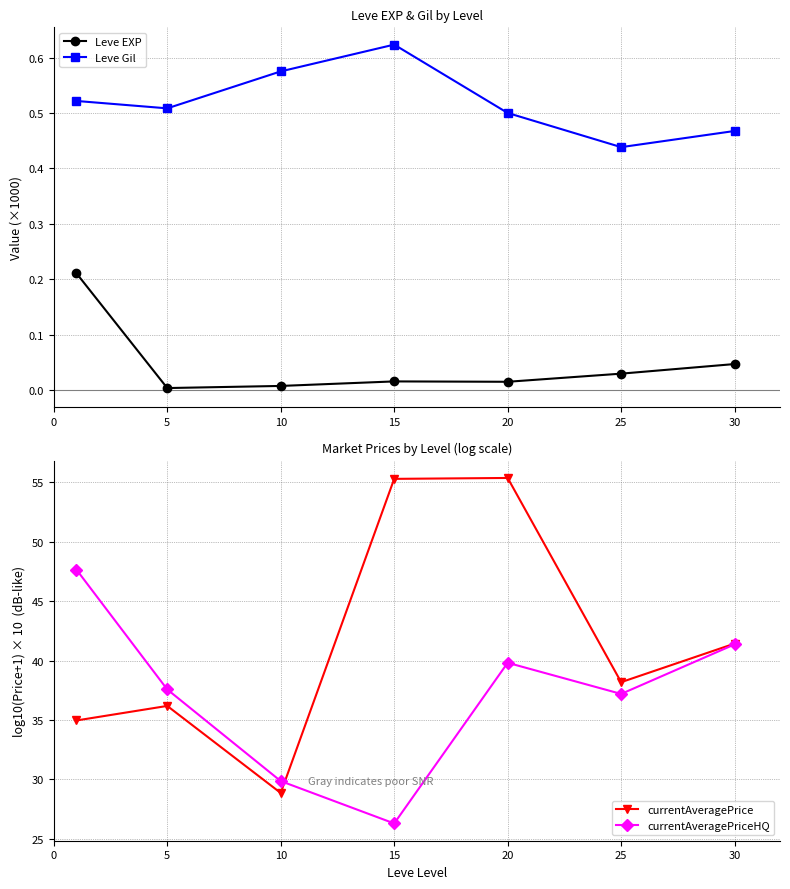

Reading left to right, transcribe all the data shown in this chart.

Leve EXP: 0.2	0.0	0.0	0.0	0.0	0.0	0.0
Leve Gil: 0.5	0.5	0.6	0.6	0.5	0.4	0.5
currentAveragePrice: 35.0	36.2	28.9	55.3	55.4	38.2	41.4
currentAveragePriceHQ: 47.7	37.6	29.9	26.3	39.8	37.2	41.4